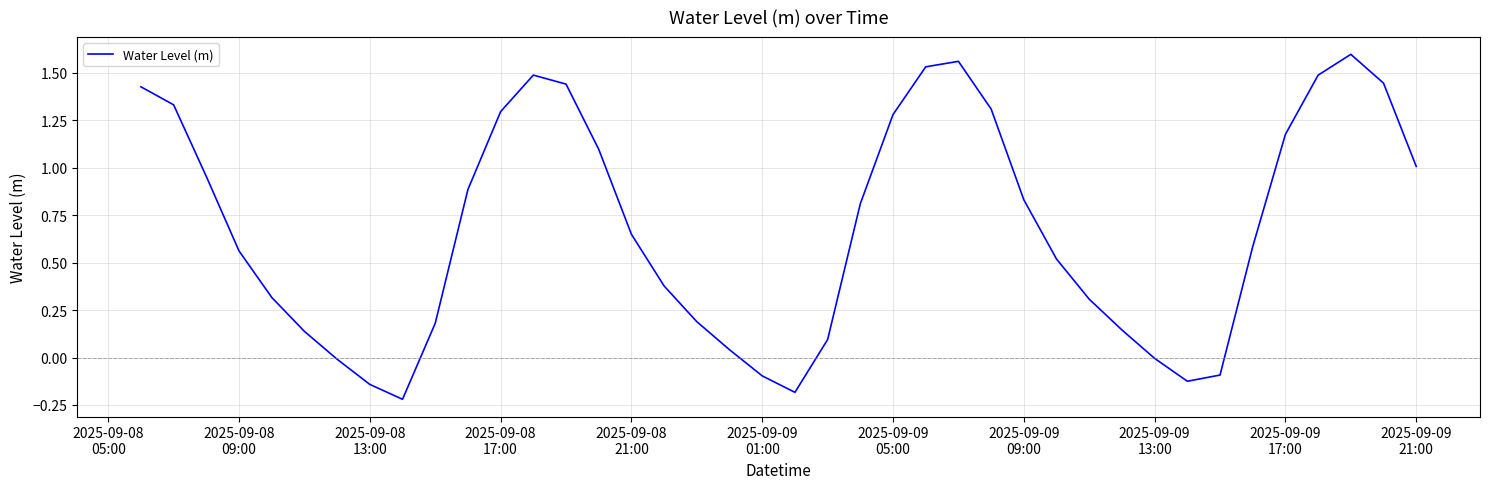

What is the difference between the maximum and minimum values?

1.8